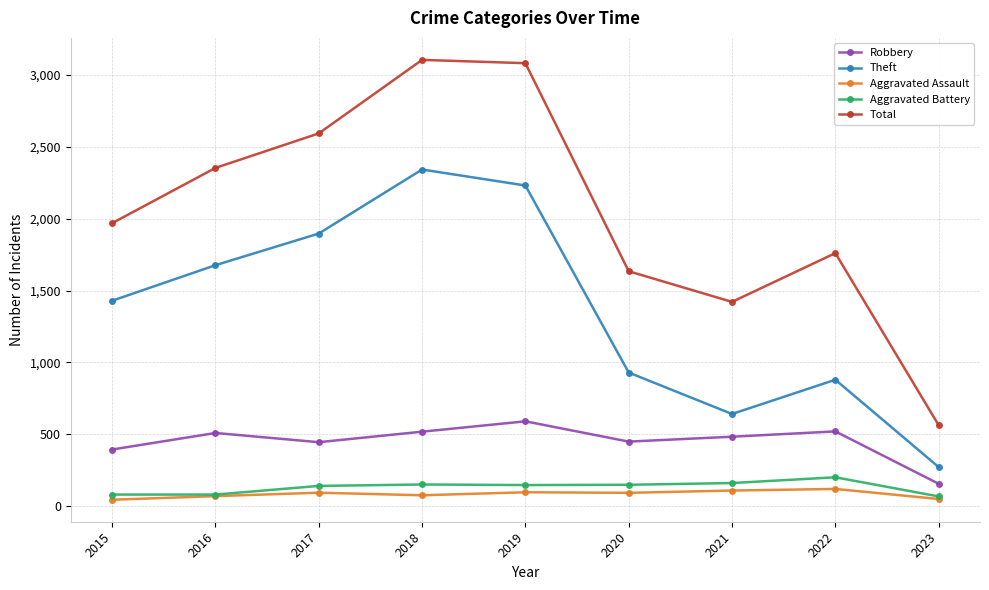

What is the sum of the Theft values at 2015 and 2022?

2309